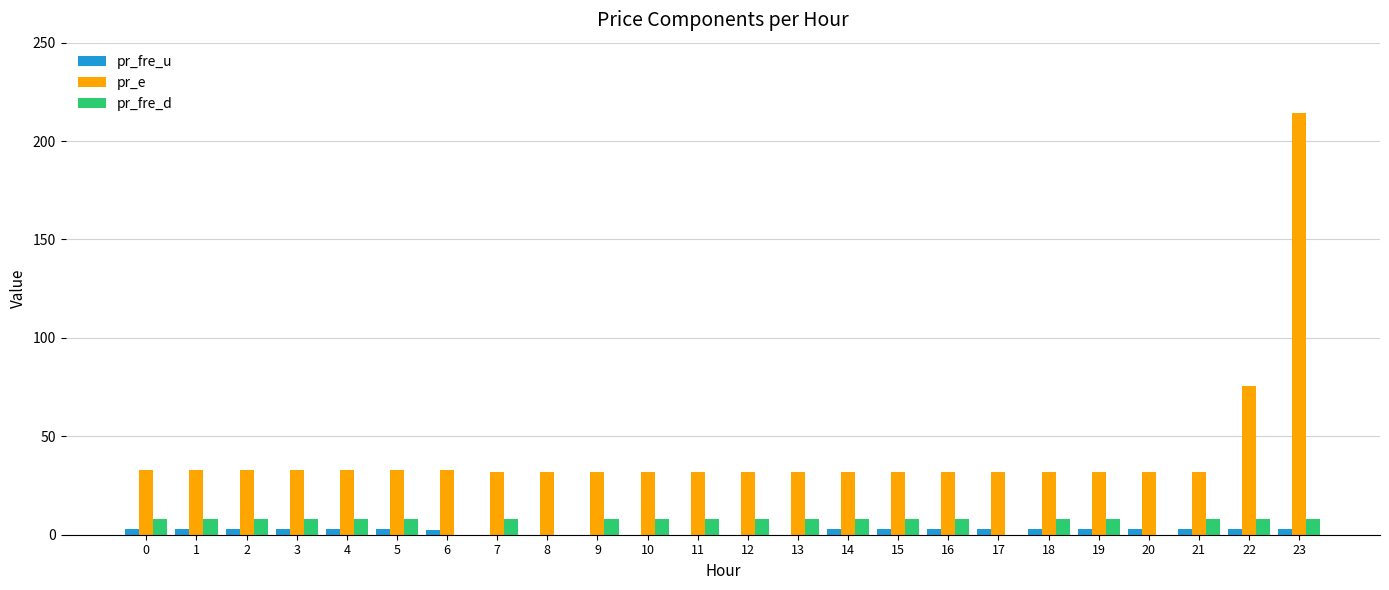

Which series has the largest total across all categories?

pr_e